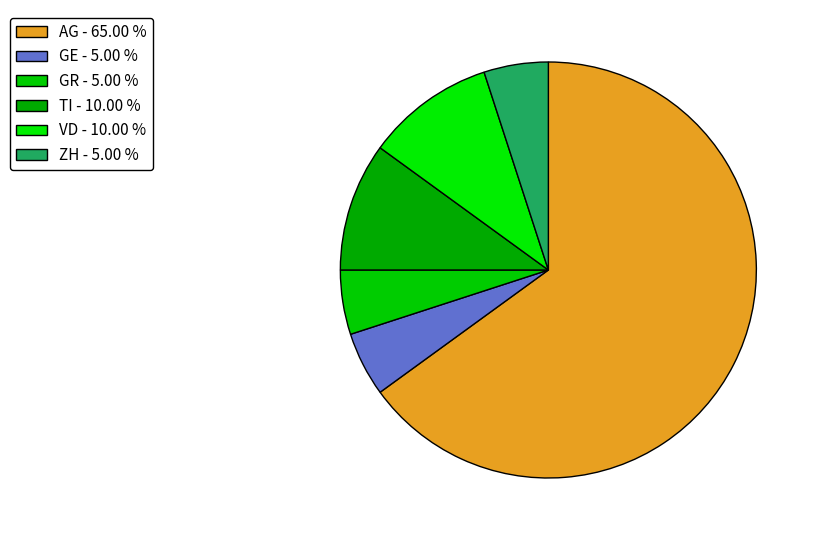

How many slices are in this pie chart?

6